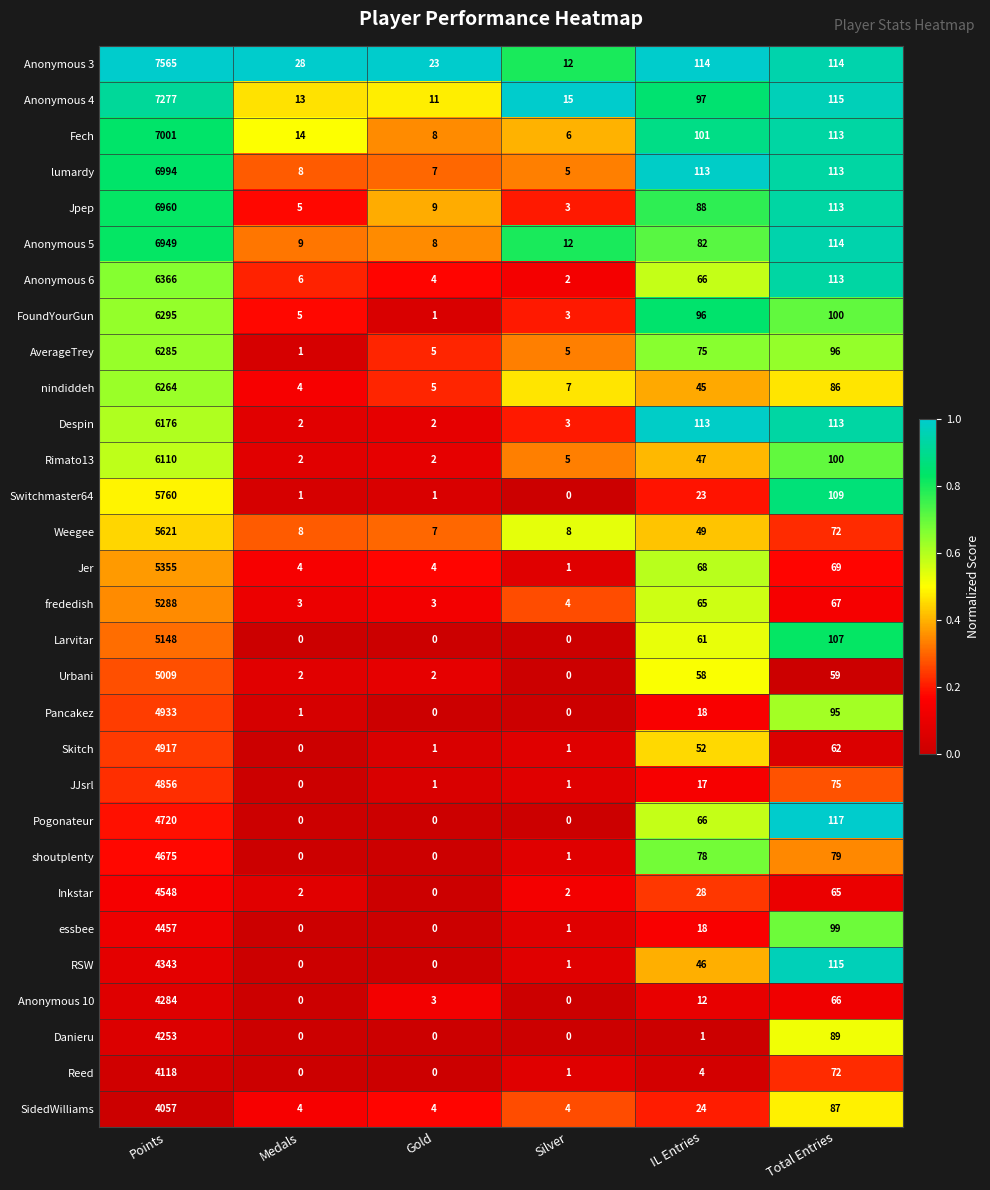

True or false: Danieru has a value of 2882 at Gold.

False